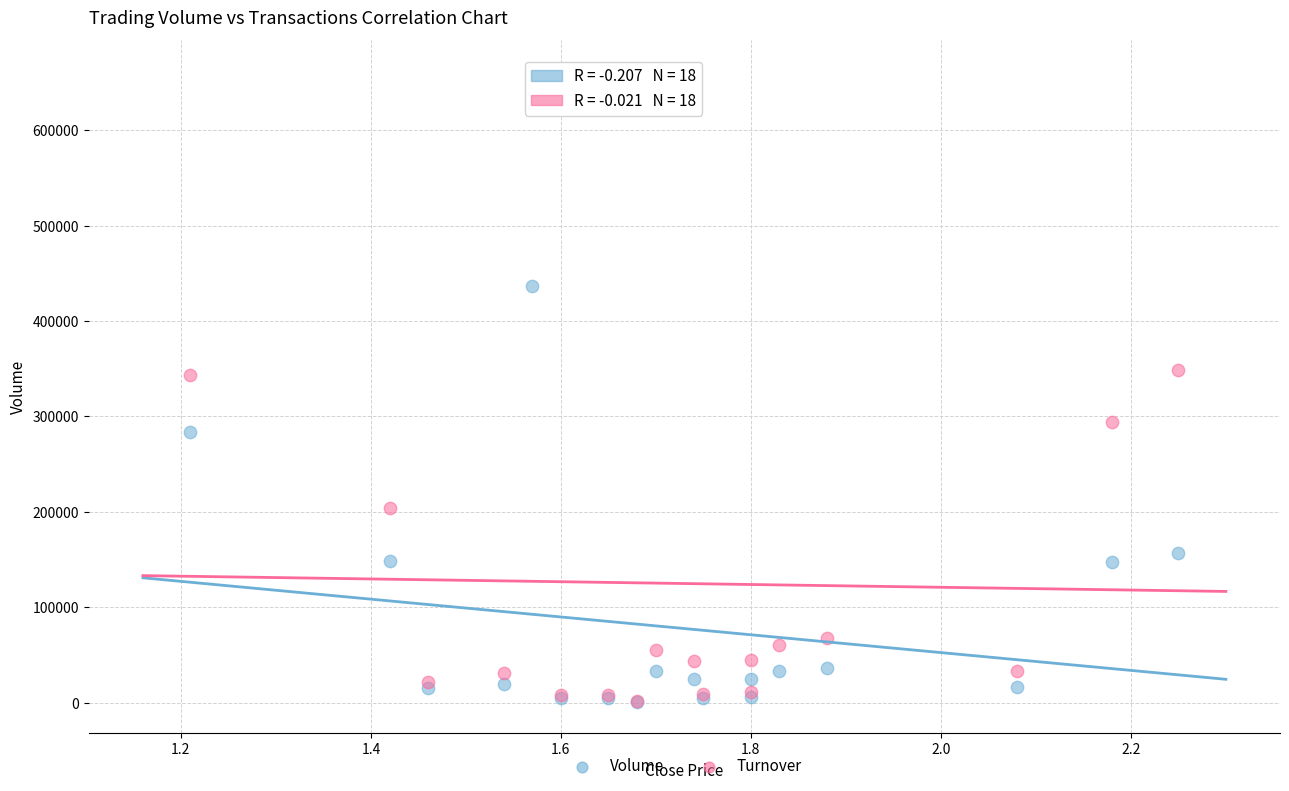

Which series reaches the maximum Y coordinate?

Turnover